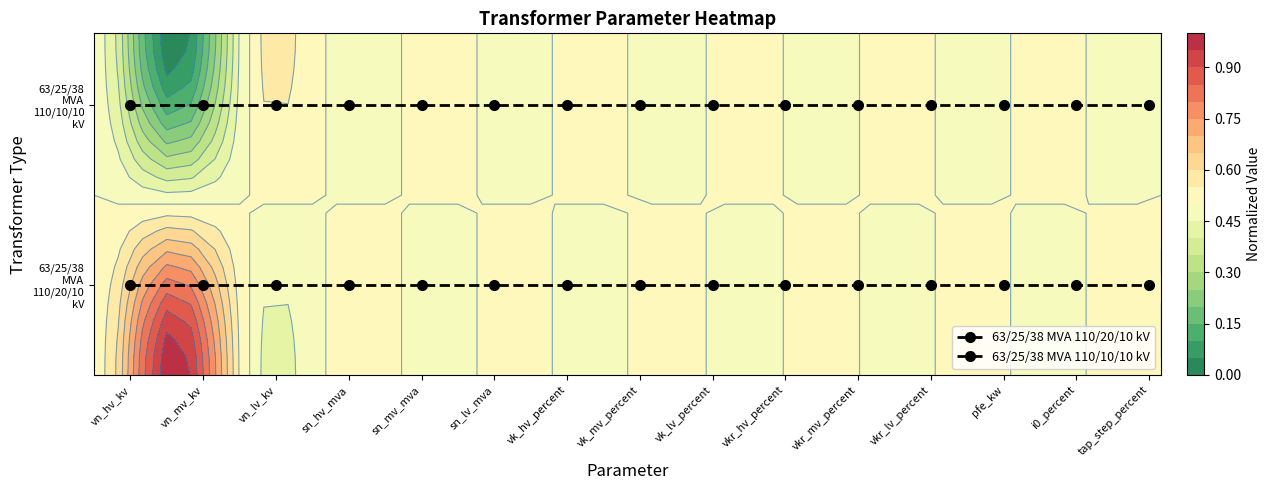

Which has a higher value, vn_mv_kv or vk_mv_percent?

vn_mv_kv